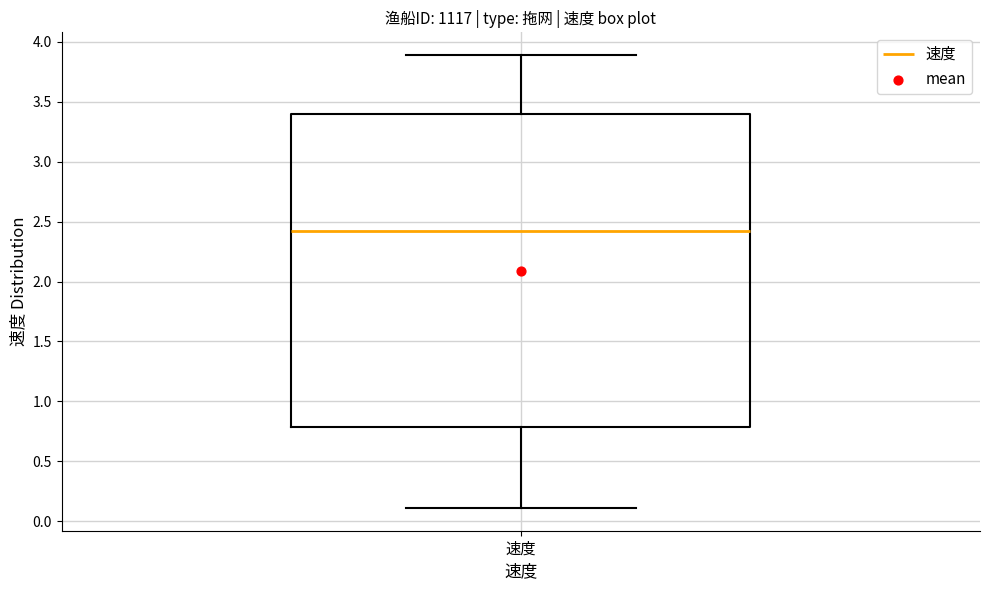

Where is the lower edge of the box for 速度 on the y-axis? The values are not printed on the chart, so give them approximately, as read against the axis.

0.80